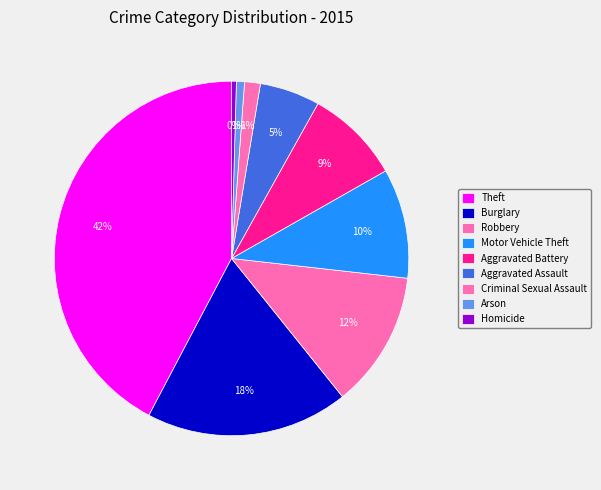

True or false: Homicide accounts for 0% of the total.

True